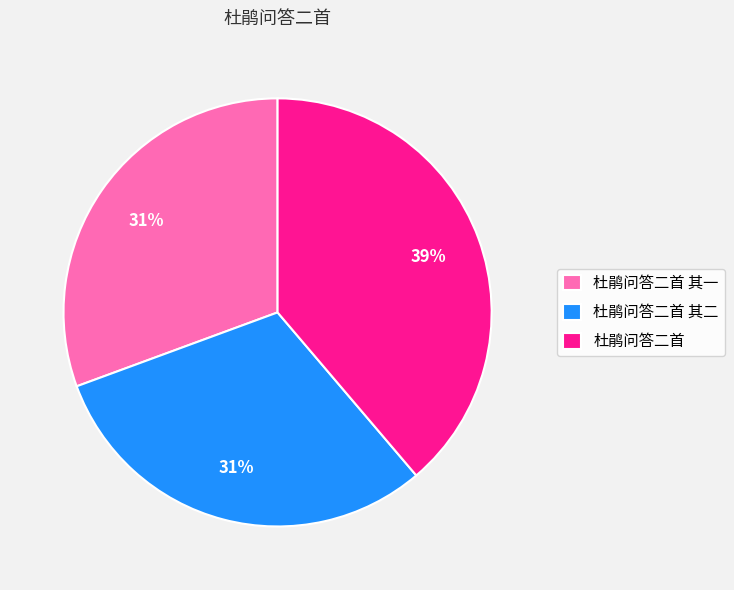

Is the sum of 杜鹃问答二首 其二 and 杜鹃问答二首 greater than half?

Yes